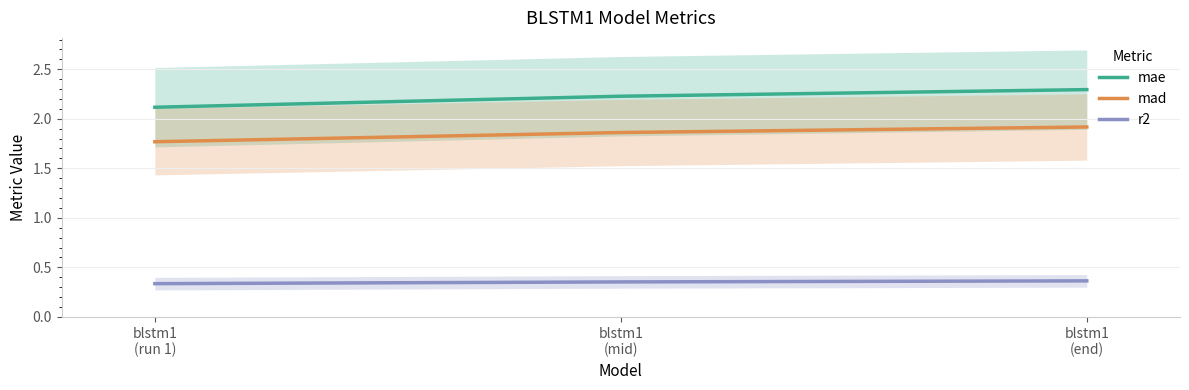

What are all the series names shown in the legend?

mae, mad, r2